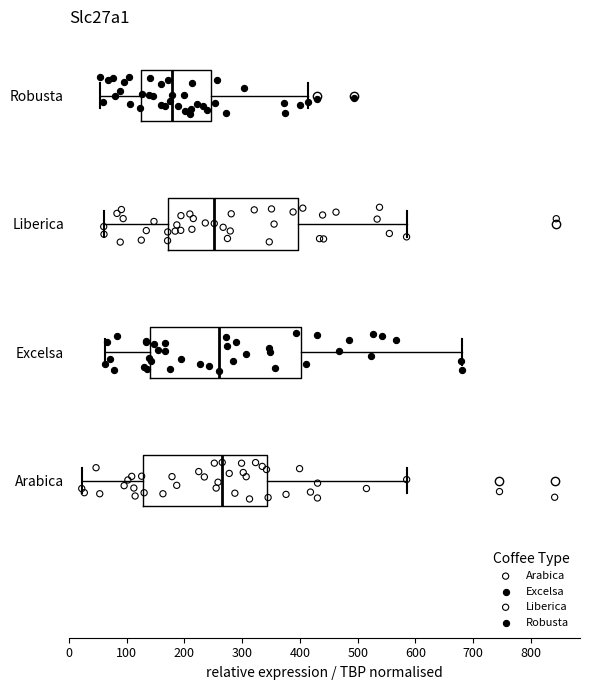

Reading bottom to top, read every box against the x-axis: the position of its median line, the range the box covers, and the ends of its whiskers. The values are not printed on the chart, so give them approximately, as read against the axis.

Arabica: median 270, box 130 to 340, whiskers 20 to 580
Excelsa: median 260, box 140 to 400, whiskers 60 to 680
Liberica: median 250, box 170 to 400, whiskers 60 to 580
Robusta: median 180, box 120 to 250, whiskers 50 to 410